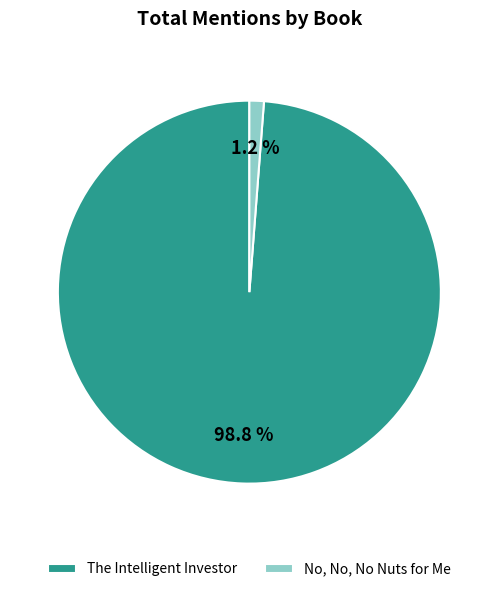

How many segments does this pie chart have?

2